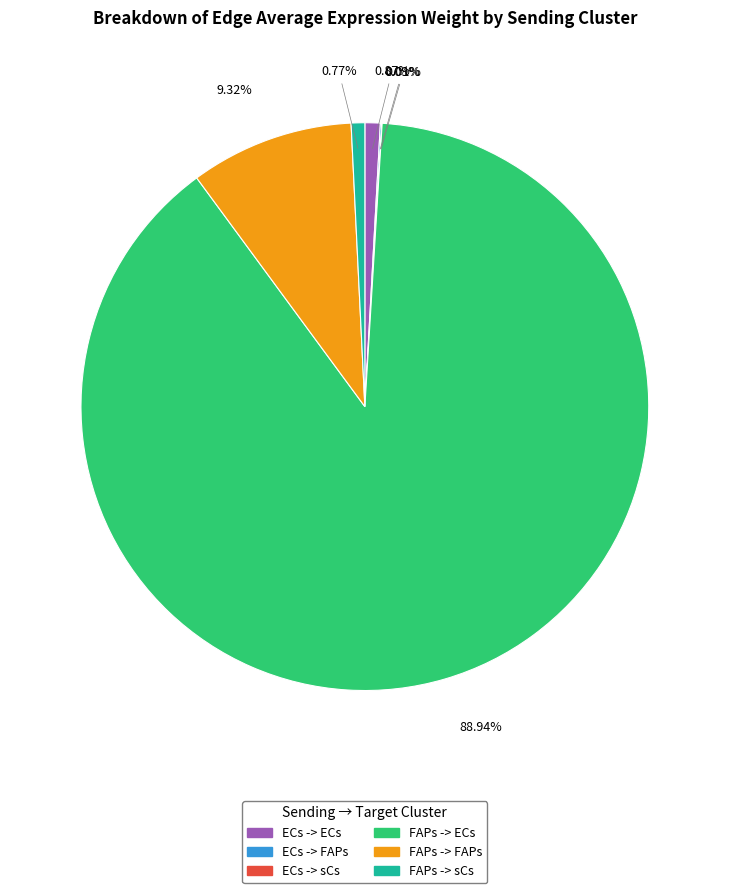

Is FAPs -> ECs the majority of the pie?

Yes